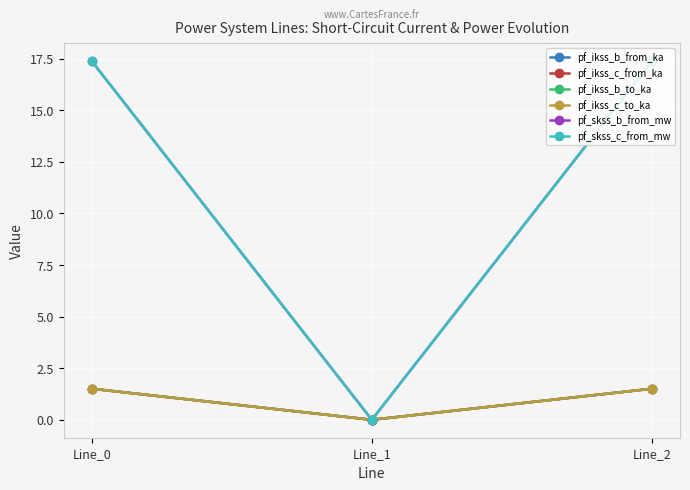

Is this an area chart (filled region under the line)?

No